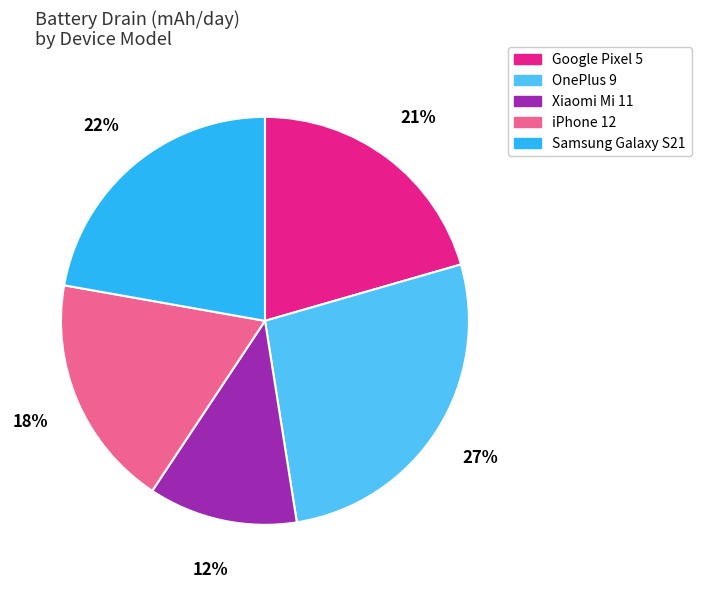

Is there a majority slice in this chart?

No